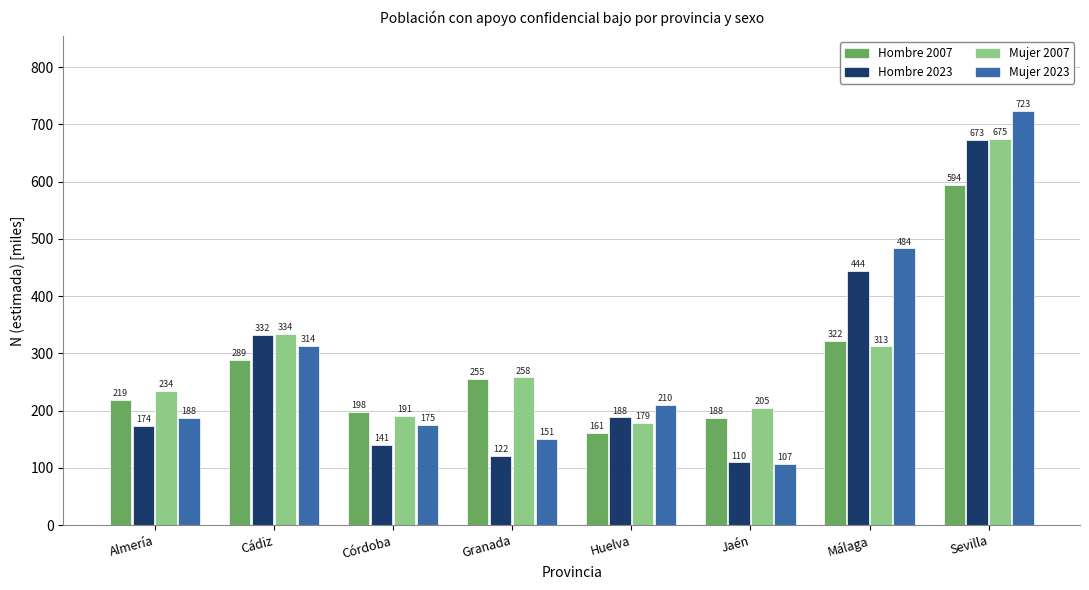

What are all the series names shown in the legend?

Hombre 2007, Hombre 2023, Mujer 2007, Mujer 2023